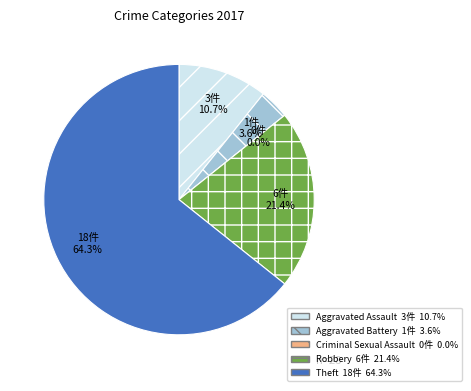

Rank the categories by value from lowest to highest.

Criminal Sexual Assault, Aggravated Battery, Aggravated Assault, Robbery, Theft